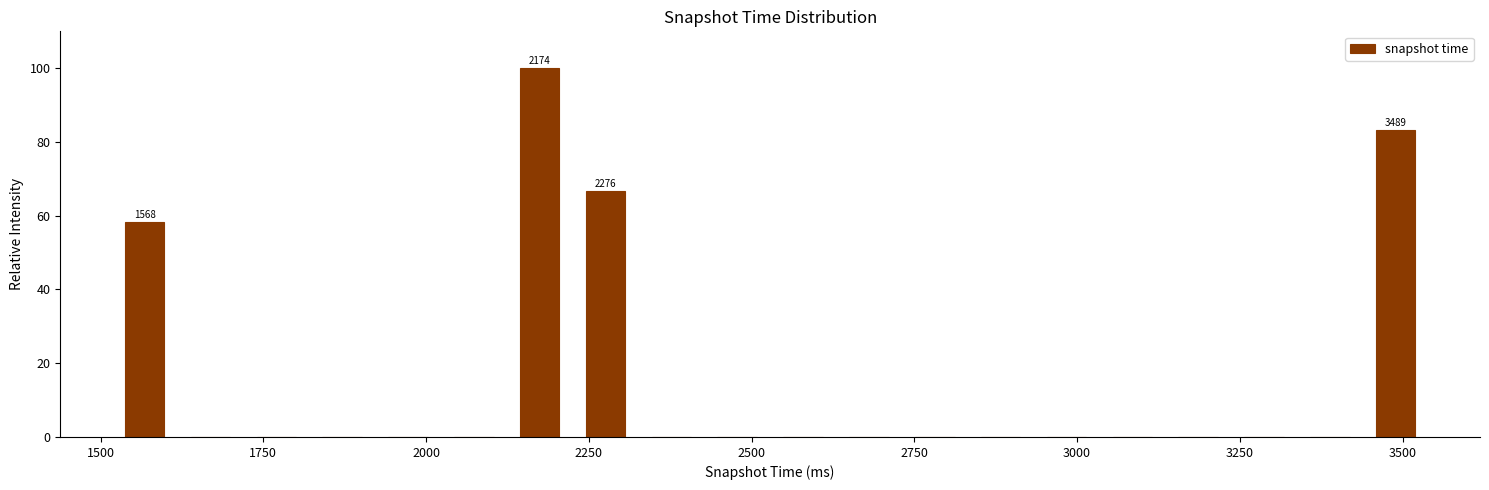

Around what value on the x-axis is the tallest bar? Give the approximate position of its centre, as read against the axis.

2150